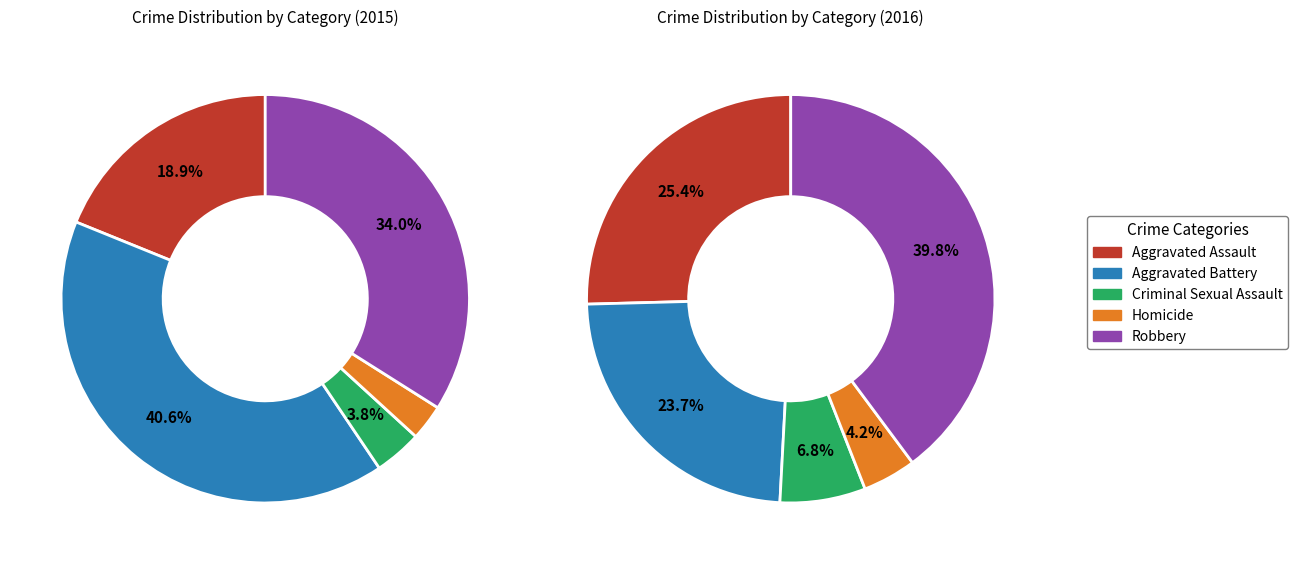

Is it true that Aggravated Battery is 41% of the pie?

True